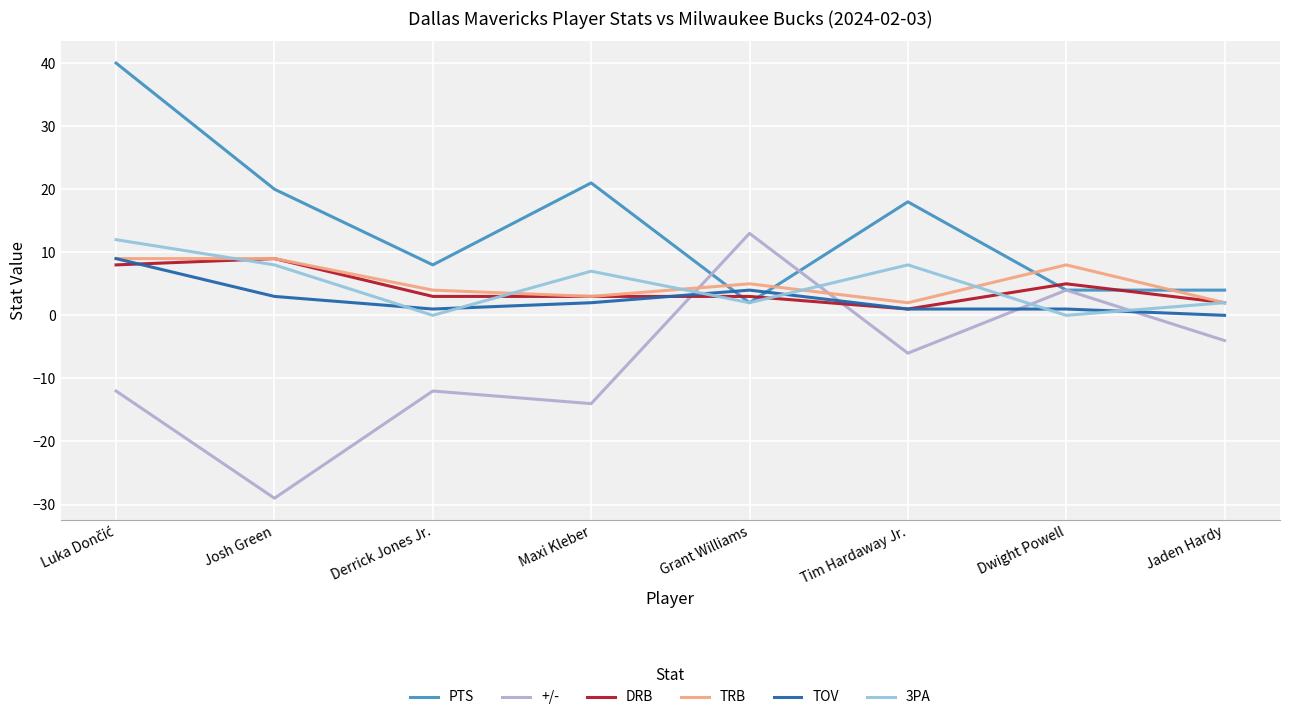

At how many categories does at least one series exceed 7?

7